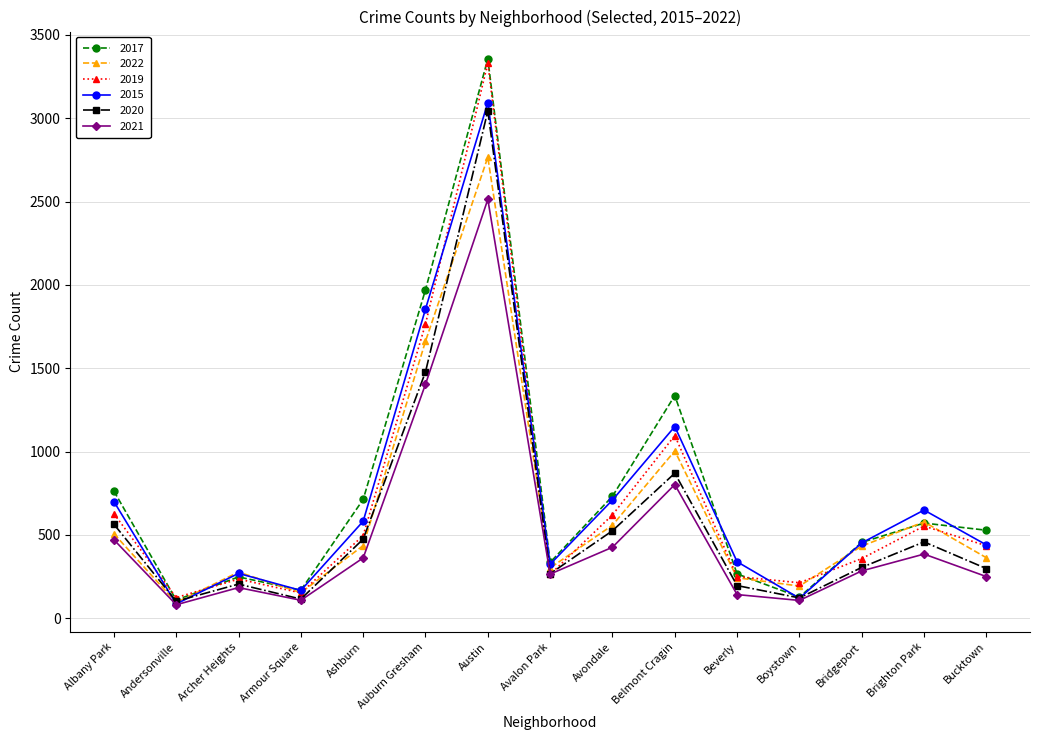

At which label is 2015 closest to 1590?

Auburn Gresham